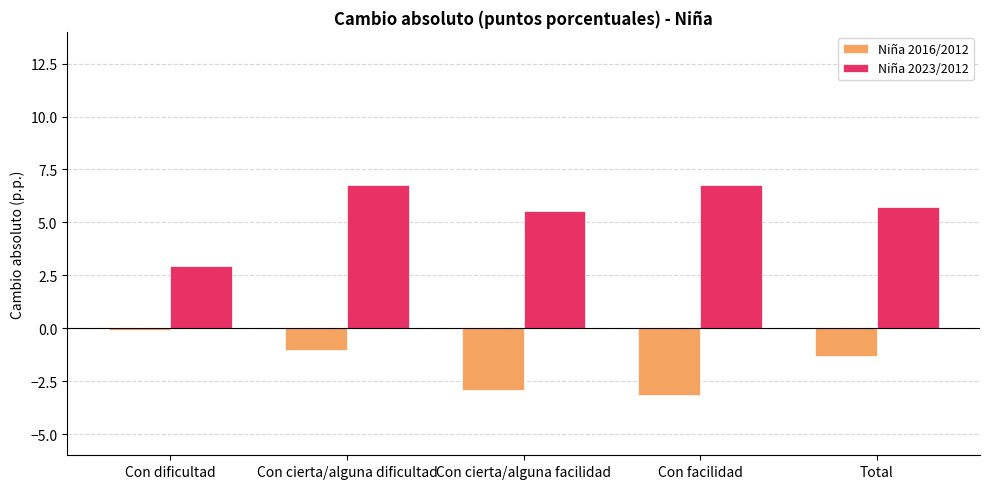

At how many categories does at least one series exceed 4?

4